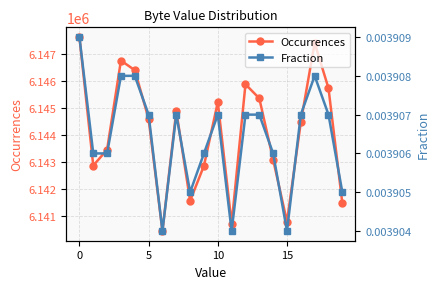

What is the lowest value of the Occurrences series?

6140438